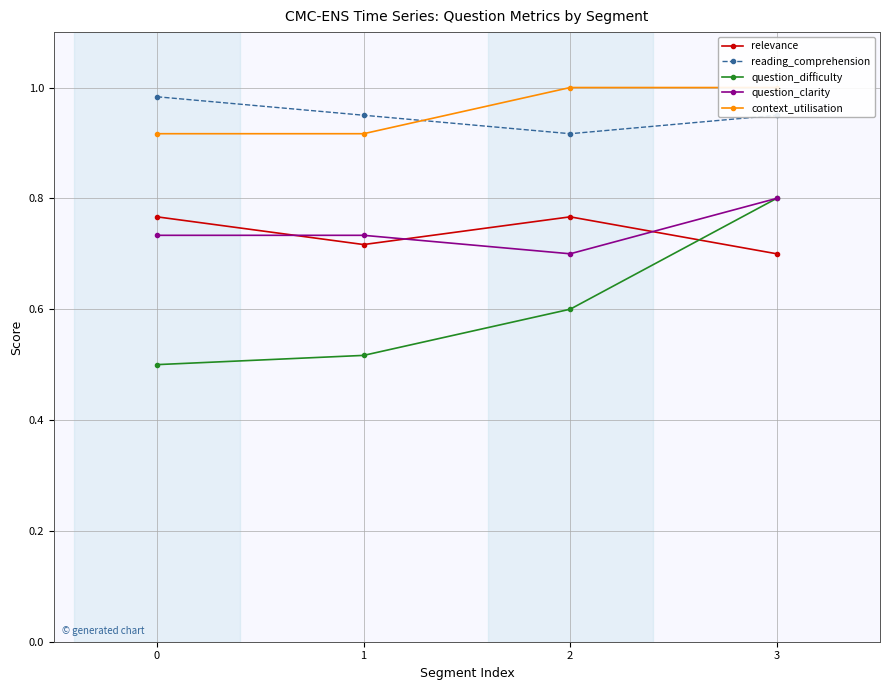

How many data points in context_utilisation are less than 1?

2